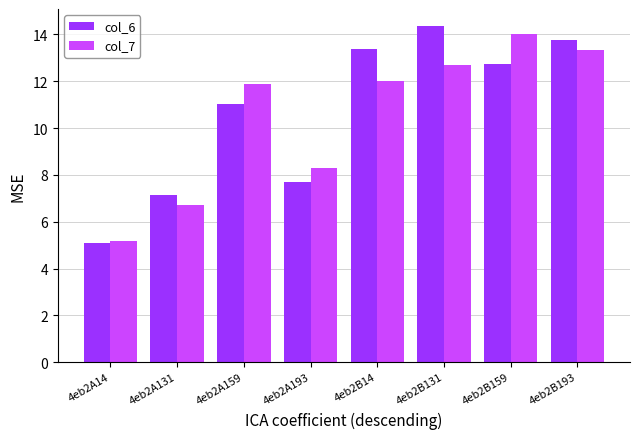

What is the difference between the highest and lowest values at 4eb2A159?

0.8